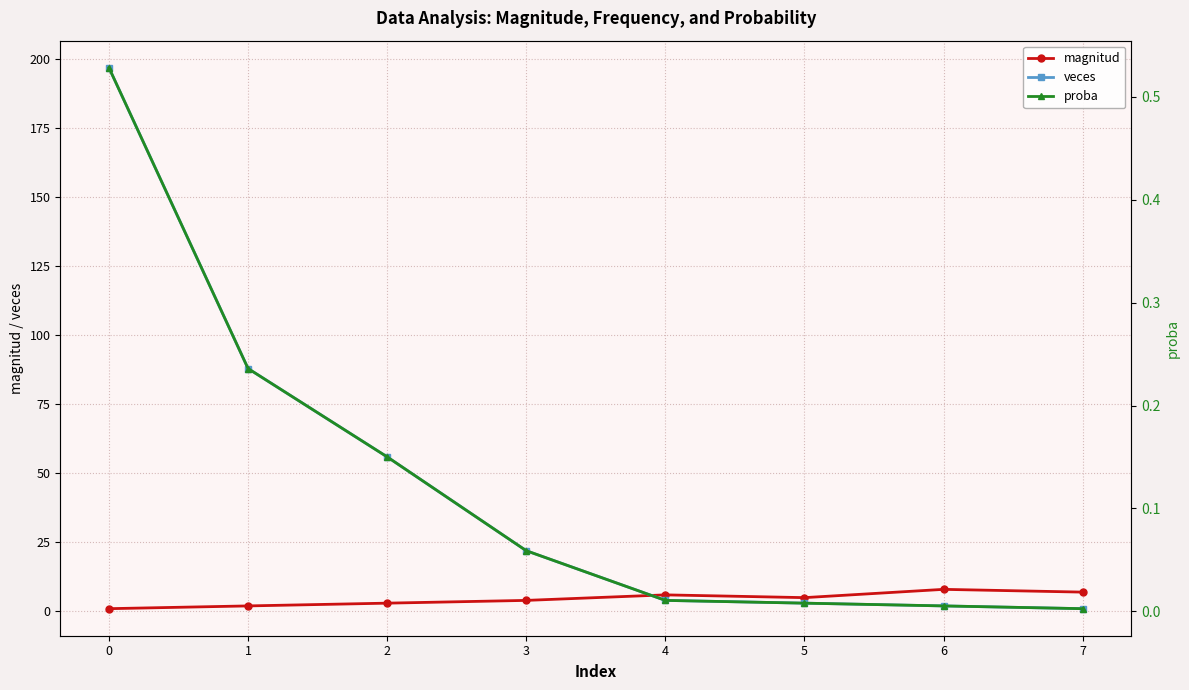

True or false: magnitud has more than 0 interior local peaks.

True